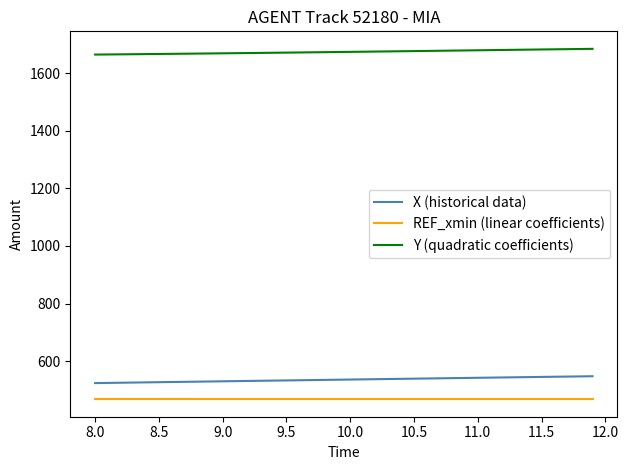

Which series has the largest total across all categories?

Y (quadratic coefficients)